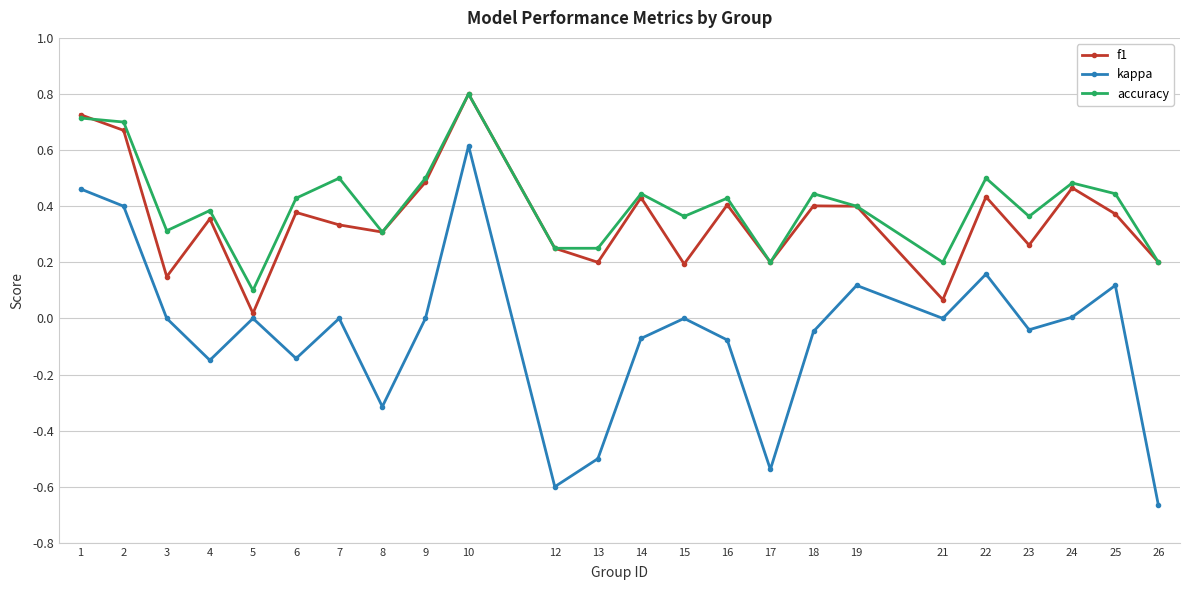

What is the sum of all kappa values?

-1.3